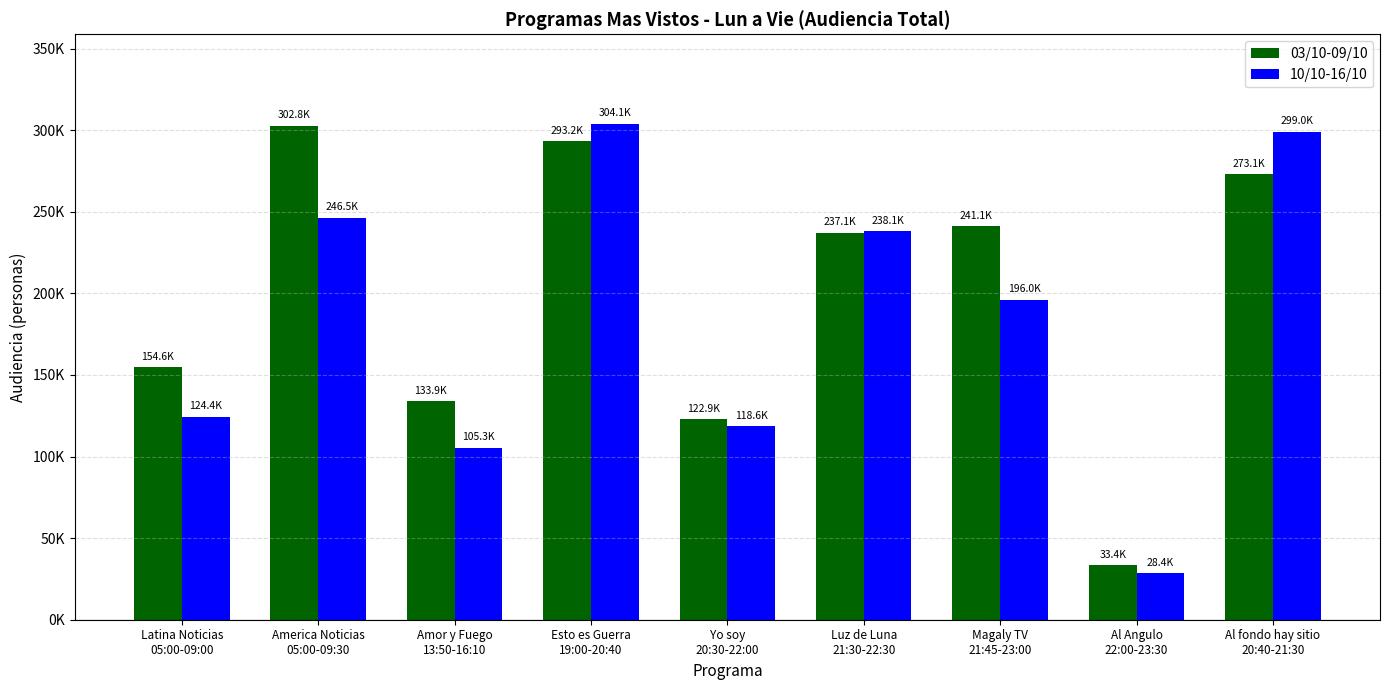

What are all the series names shown in the legend?

03/10-09/10, 10/10-16/10